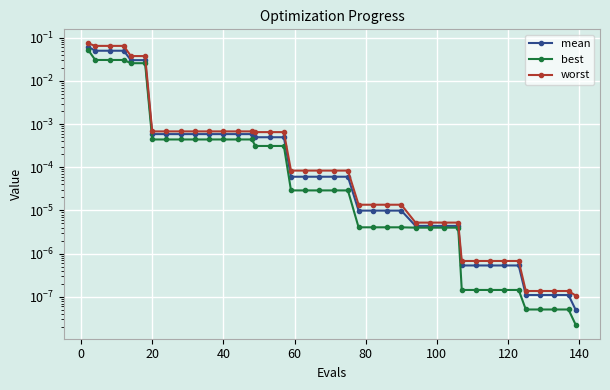

What are all the series names shown in the legend?

mean, best, worst